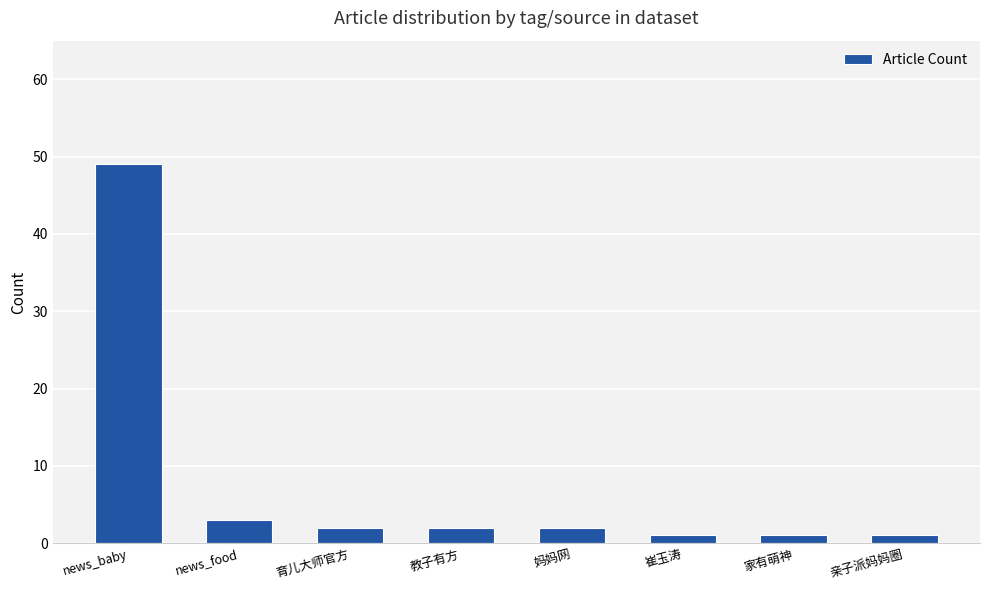

Which label corresponds to the largest value in the chart?

news_baby